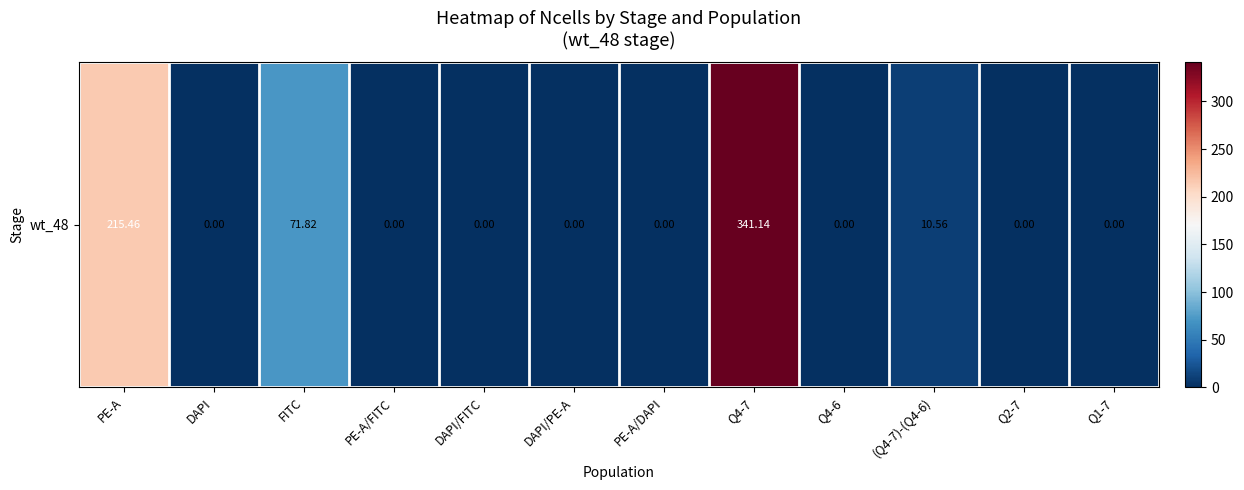

What is the difference between the values at PE-A/FITC and (Q4-7)-(Q4-6)?

10.6